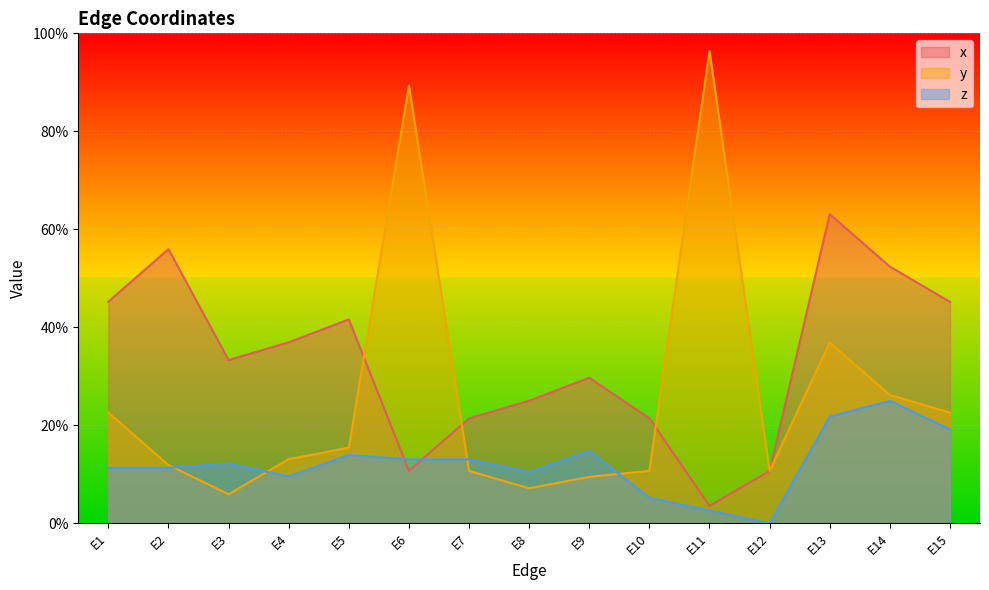

Read the x value at E7.

0.2